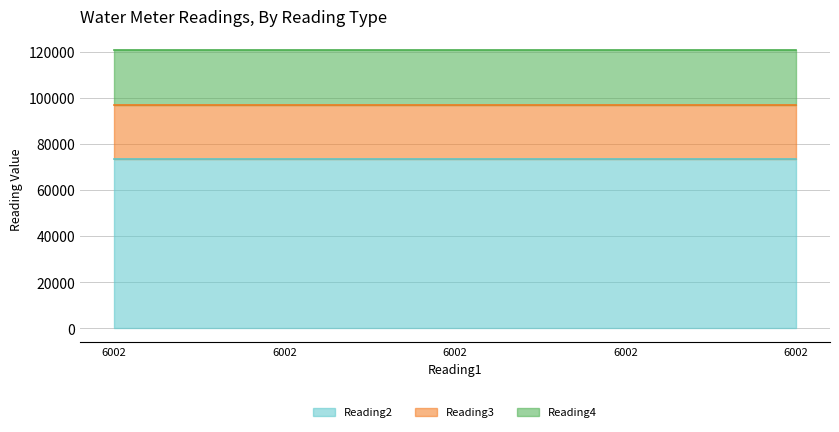

What is the value of the Reading2 point at the 5th from the left?

73272